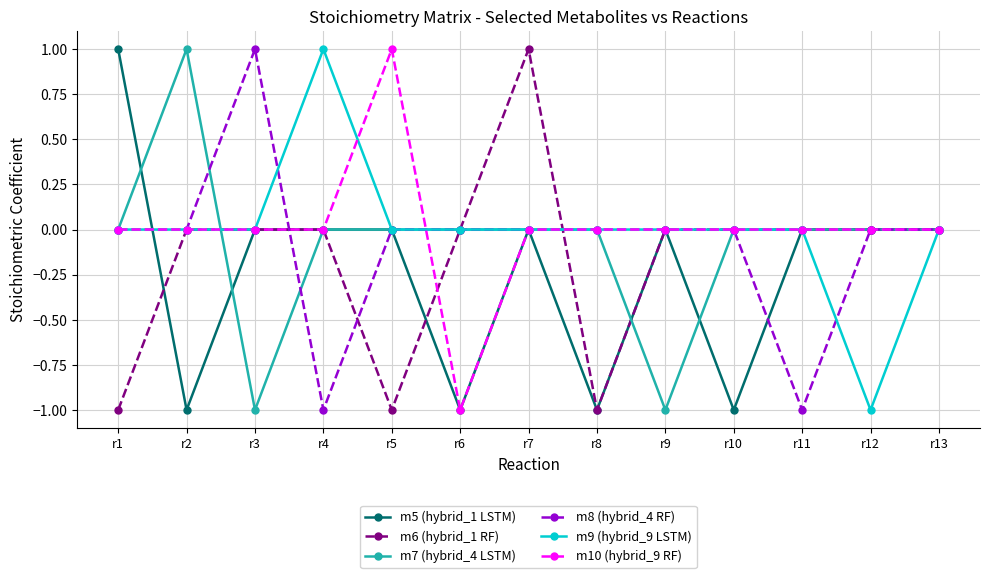

What is the value of the m10 (hybrid_9 RF) point at the 6th from the left?

-1